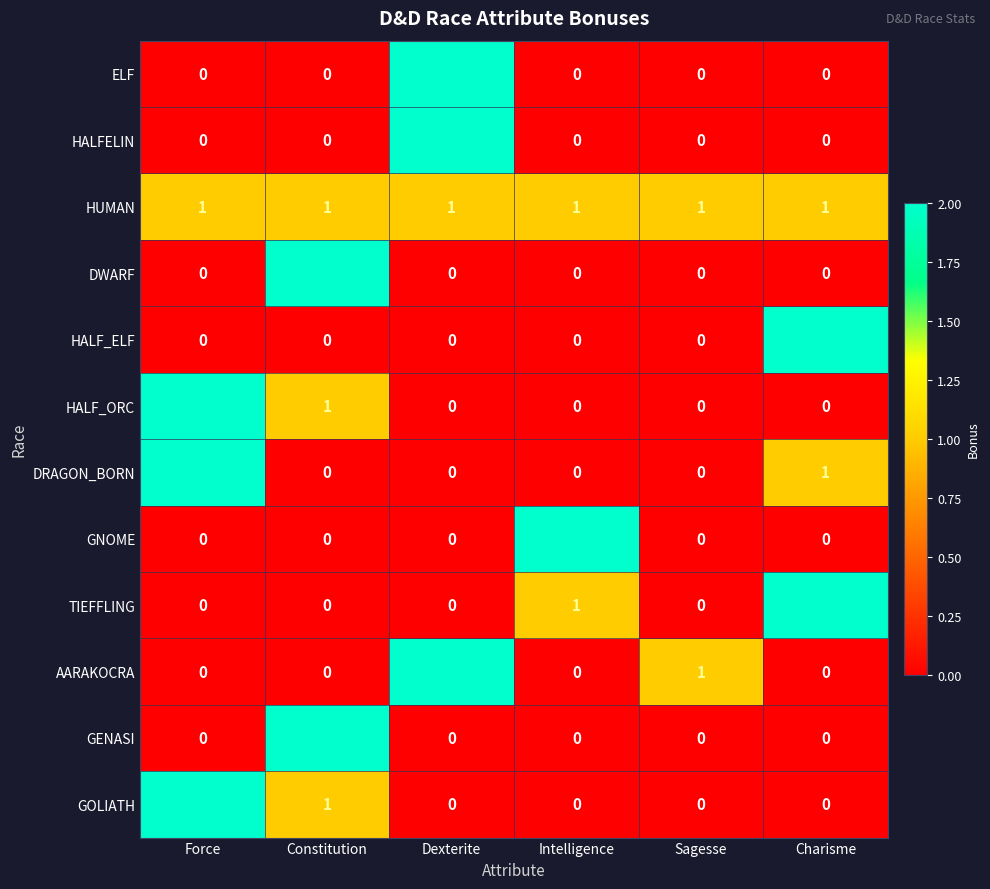

What is the total value across all series at Charisme?

6